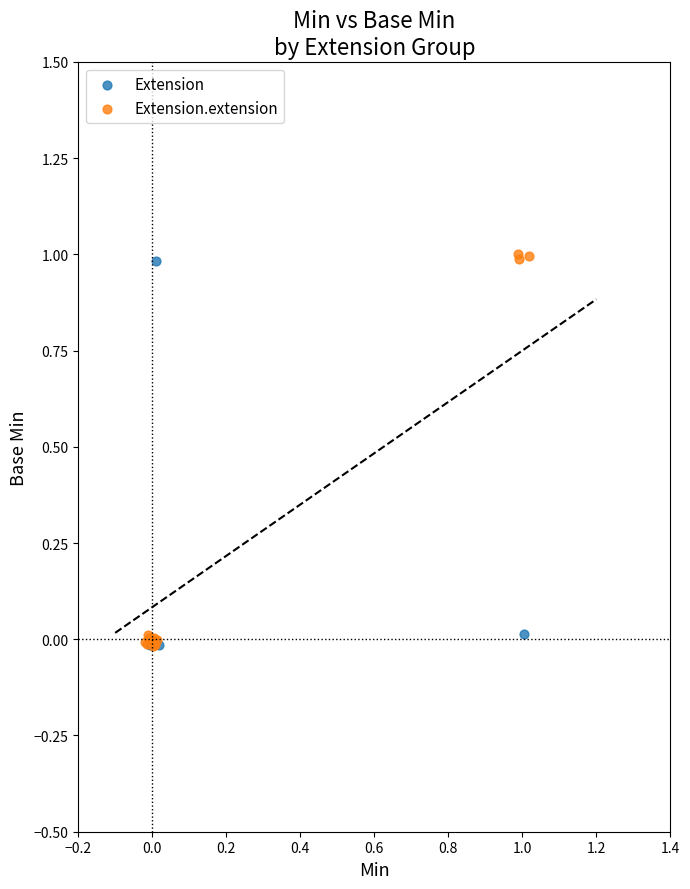

Which series contains the highest Y value?

Extension.extension